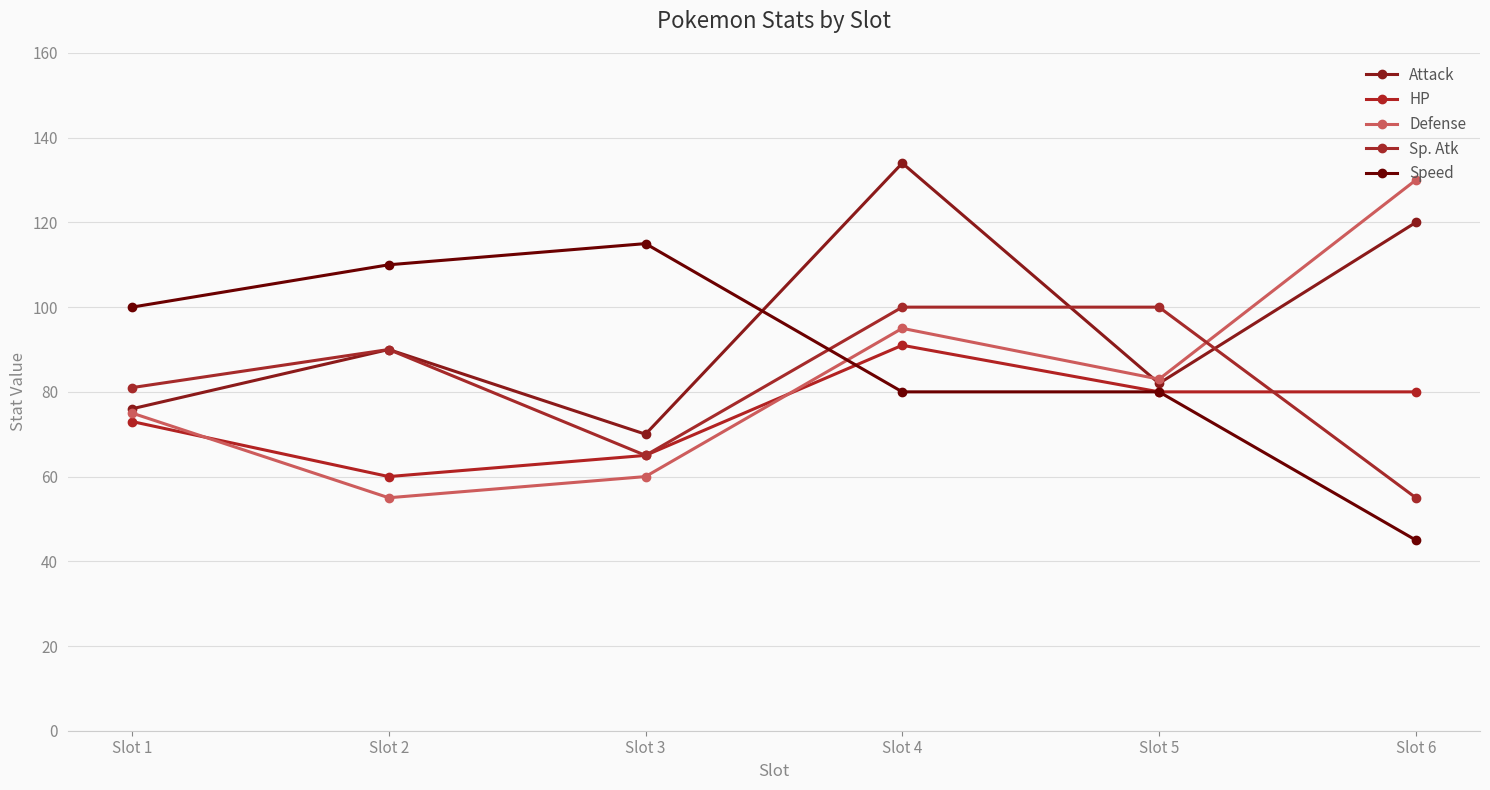

Reading right to left, transcribe all the data shown in this chart.

Attack: 120	82	134	70	90	76
HP: 80	80	91	65	60	73
Defense: 130	83	95	60	55	75
Sp. Atk: 55	100	100	65	90	81
Speed: 45	80	80	115	110	100